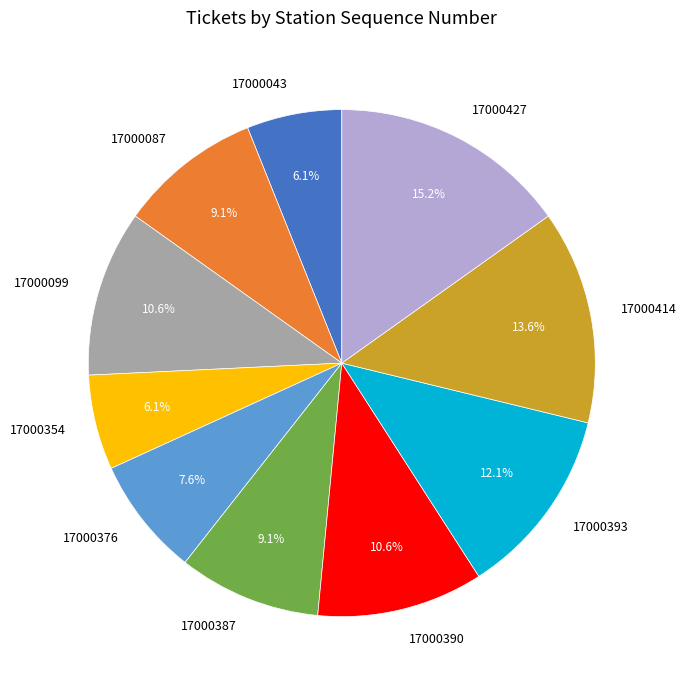

Which has a higher value, 17000414 or 17000393?

17000414